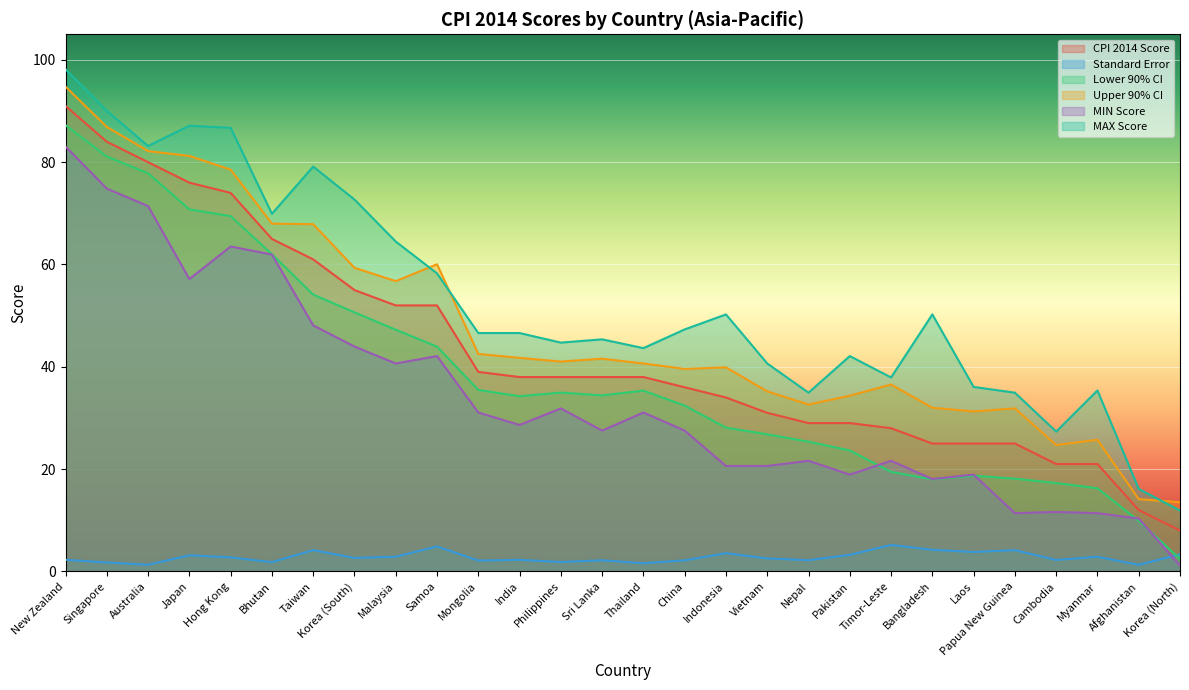

Where does the Lower 90% CI series first go above 34?

New Zealand